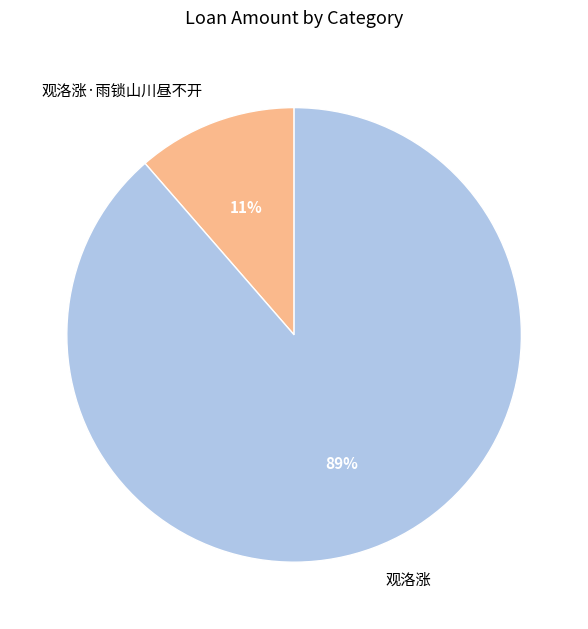

Does 观洛涨 account for over 50% of the chart?

Yes